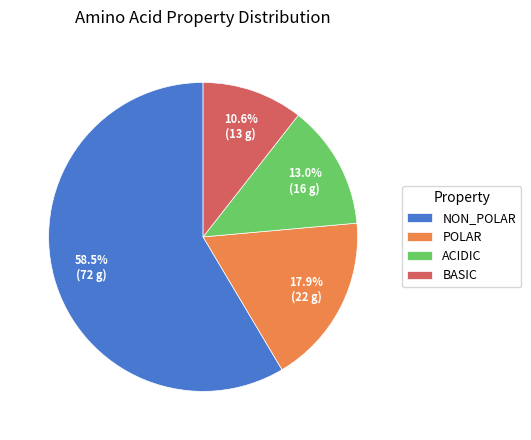

Which category has the smallest portion of the pie?

BASIC